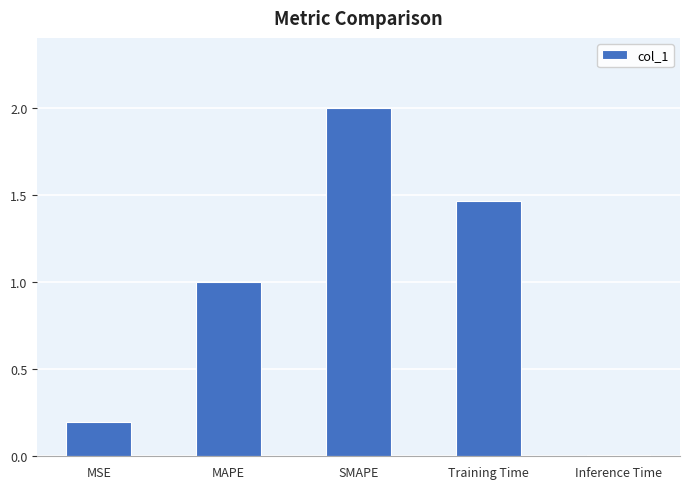

What position from the left is MAPE?

2